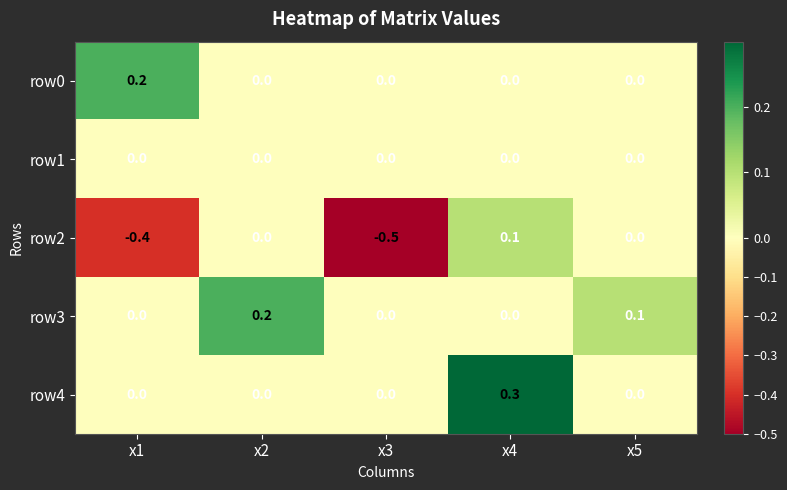

At which category is the sum across all series the highest?

x4